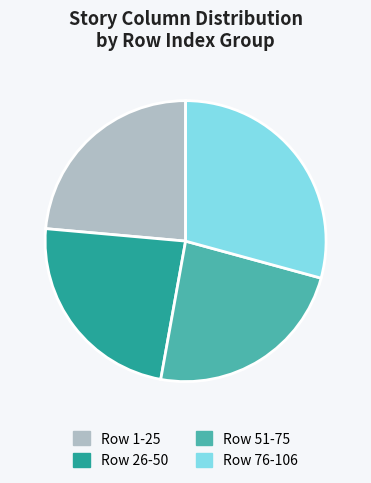

Do Row 1-25 and Row 51-75 together represent more than half of the pie?

No